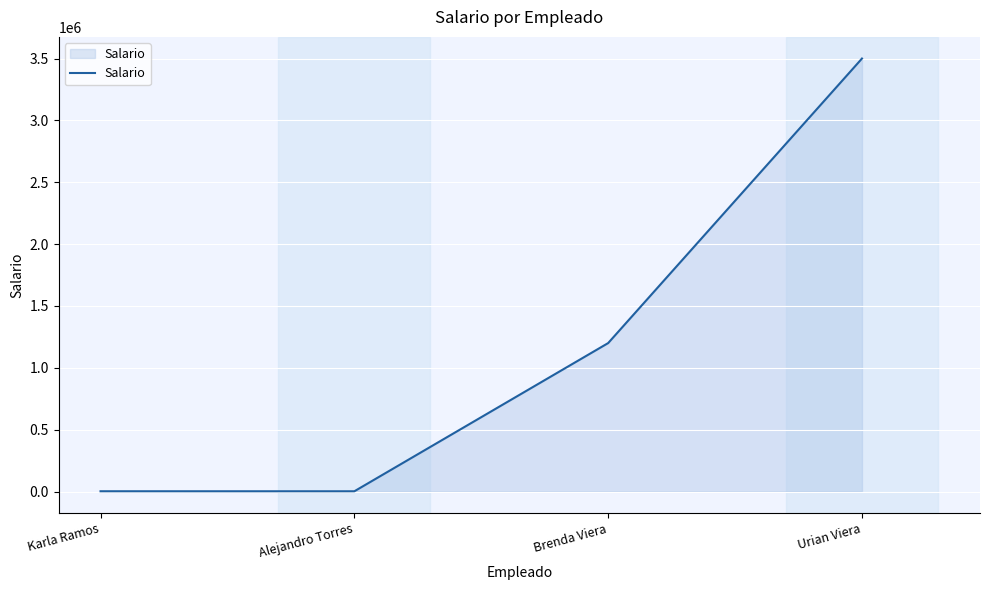

Count the number of categories in the chart.

4